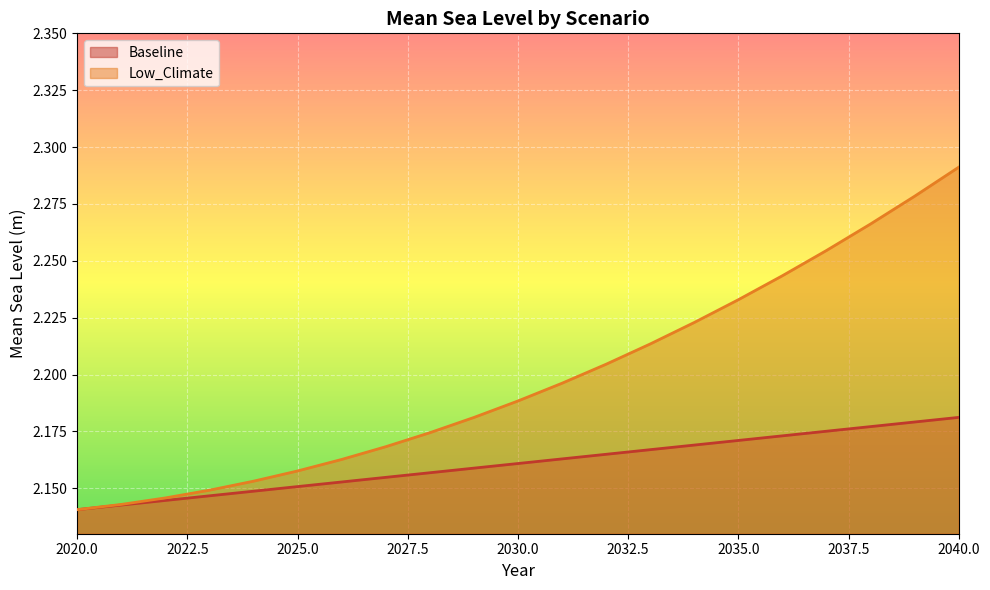

Is it true that Low_Climate equals 0.7 at 2039?

False